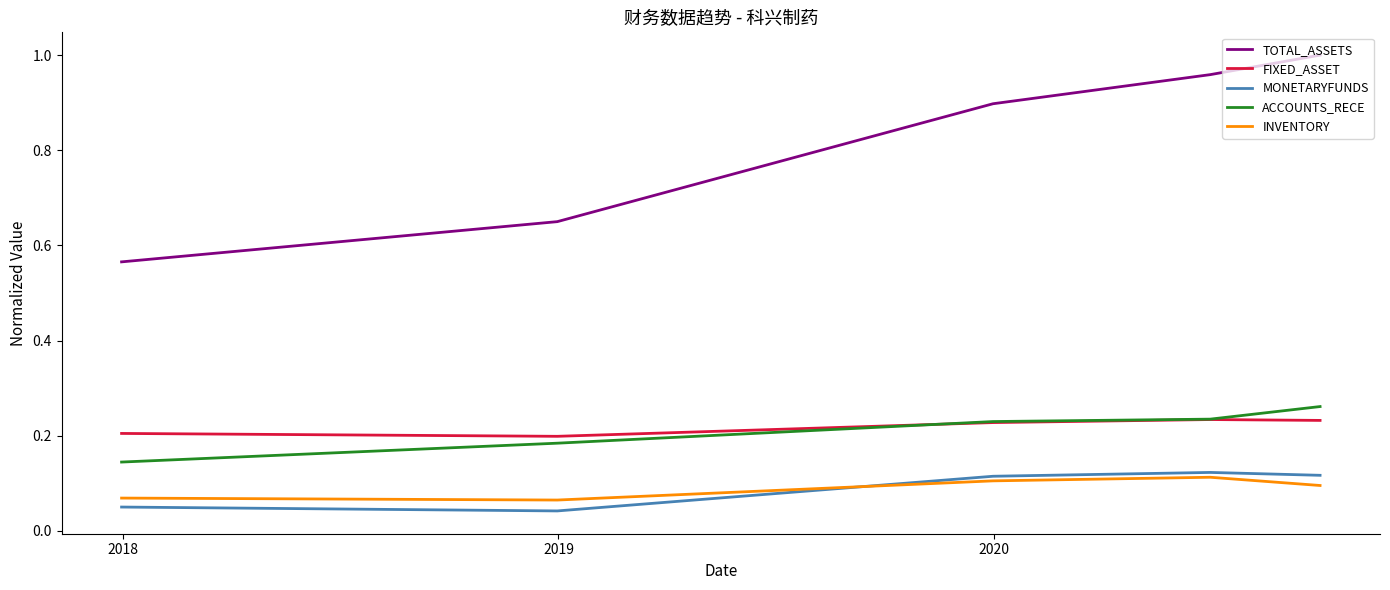

Which series has the largest total across all categories?

TOTAL_ASSETS